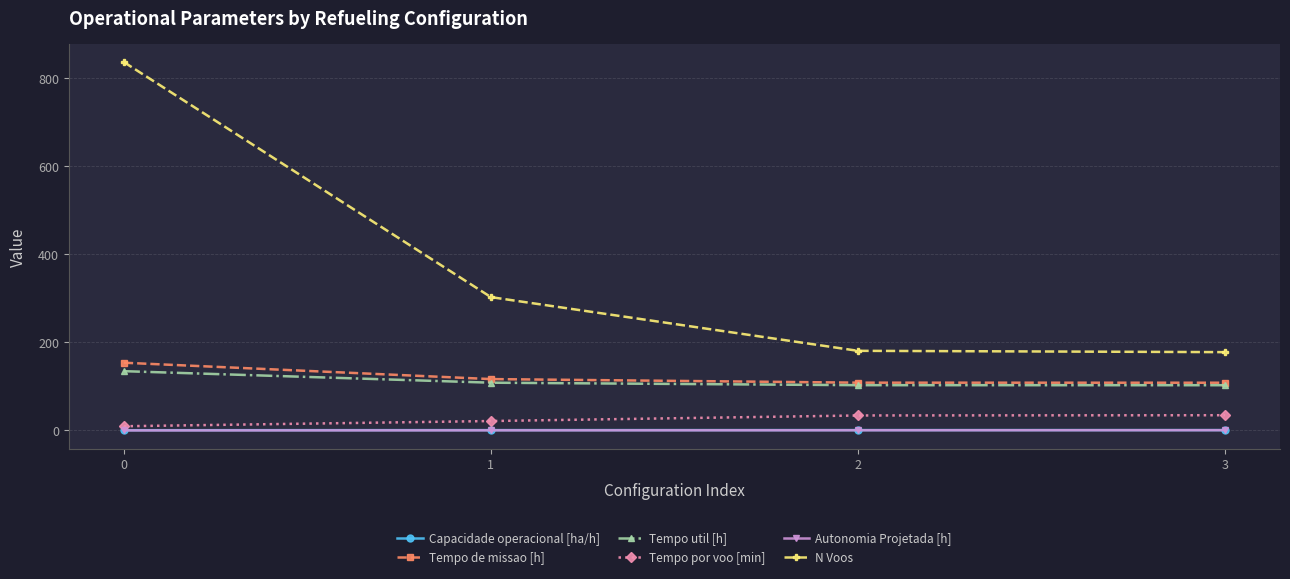

The value of N Voos at 2 is 181.0. True or false?

True